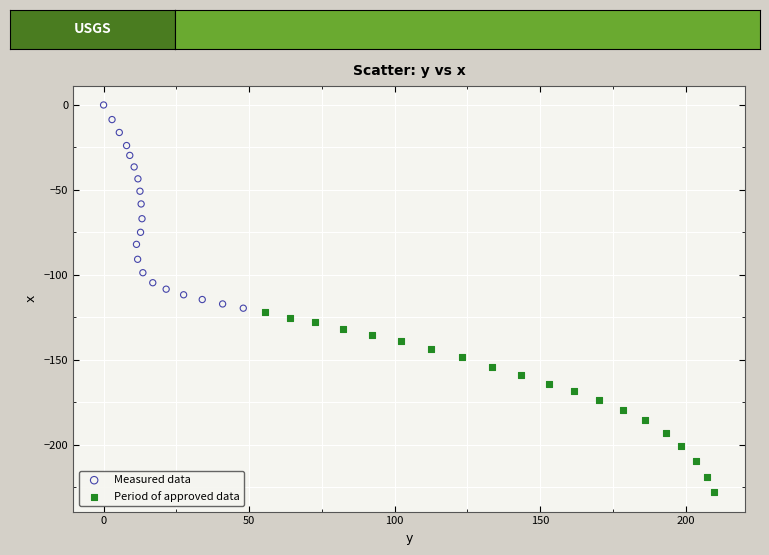

Which series has the widest spread of Y values?

Measured data